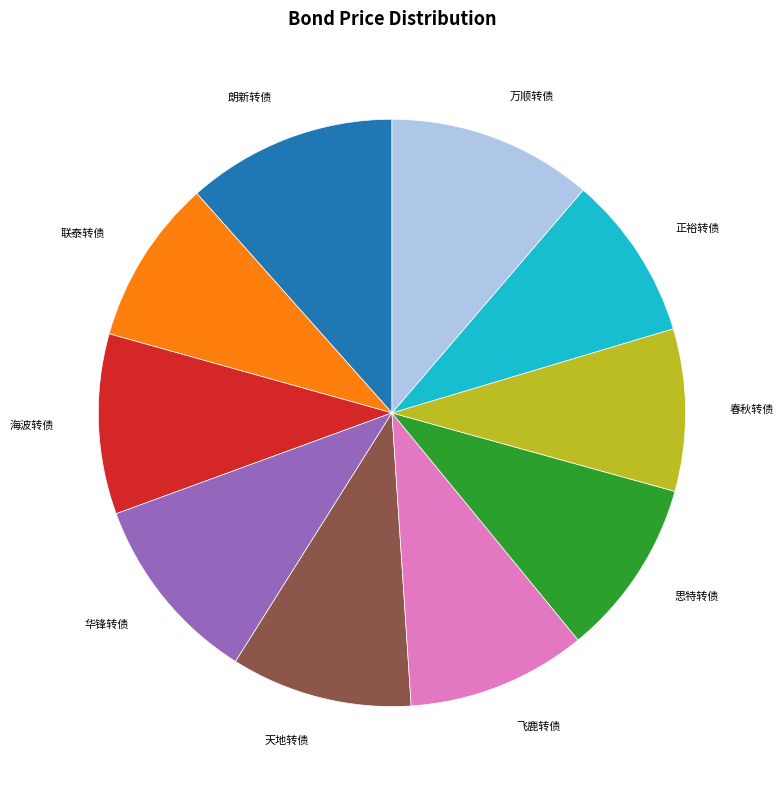

Is there a majority slice in this chart?

No